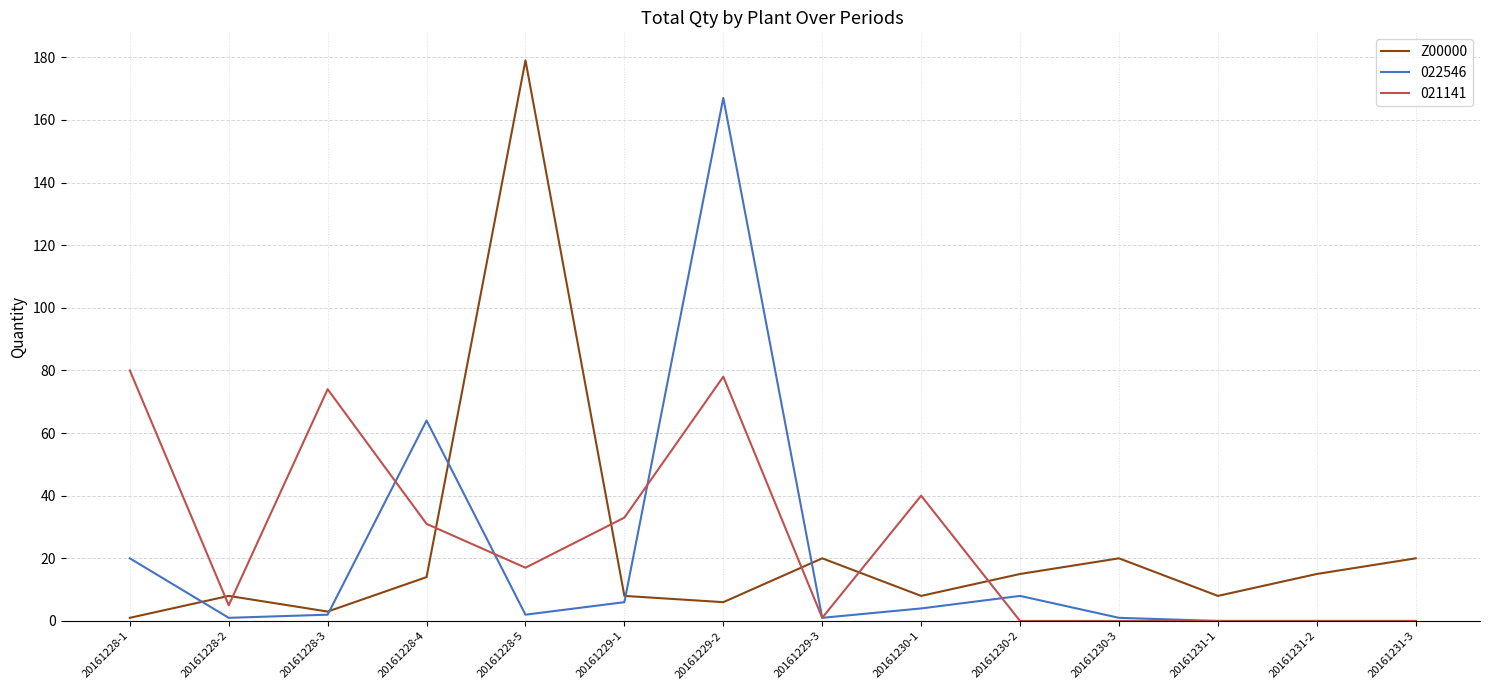

Which series has the widest spread of values?

Z00000